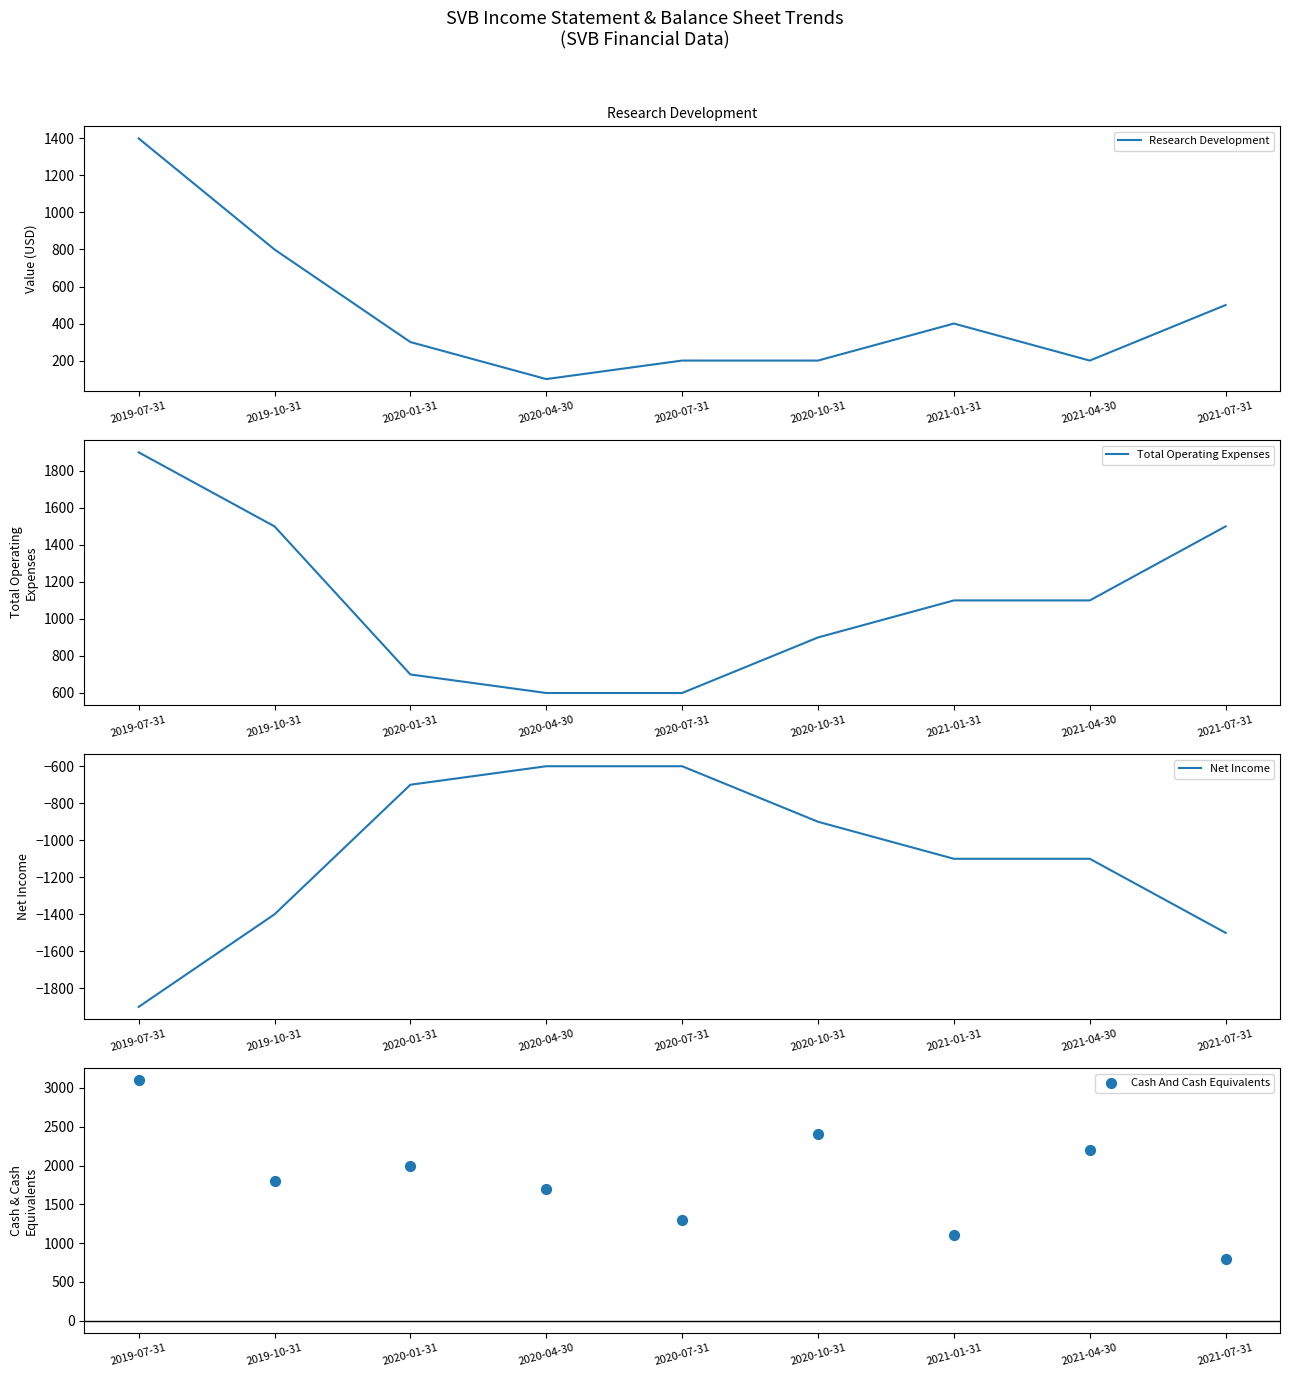

Which series has the widest spread of Y values?

Cash And Cash Equivalents